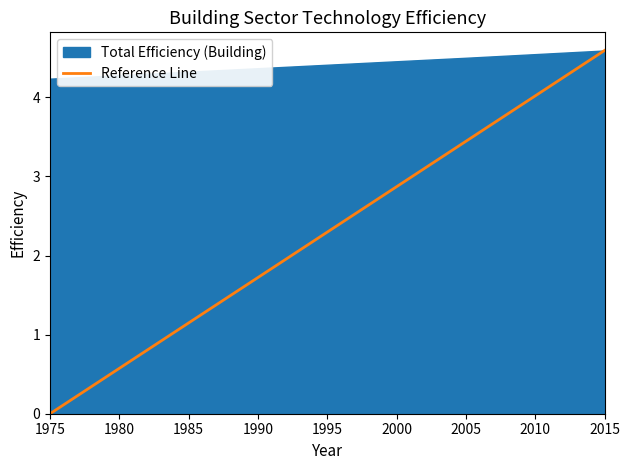

The Reference Line series shows 0.6 at 1990. True or false?

False